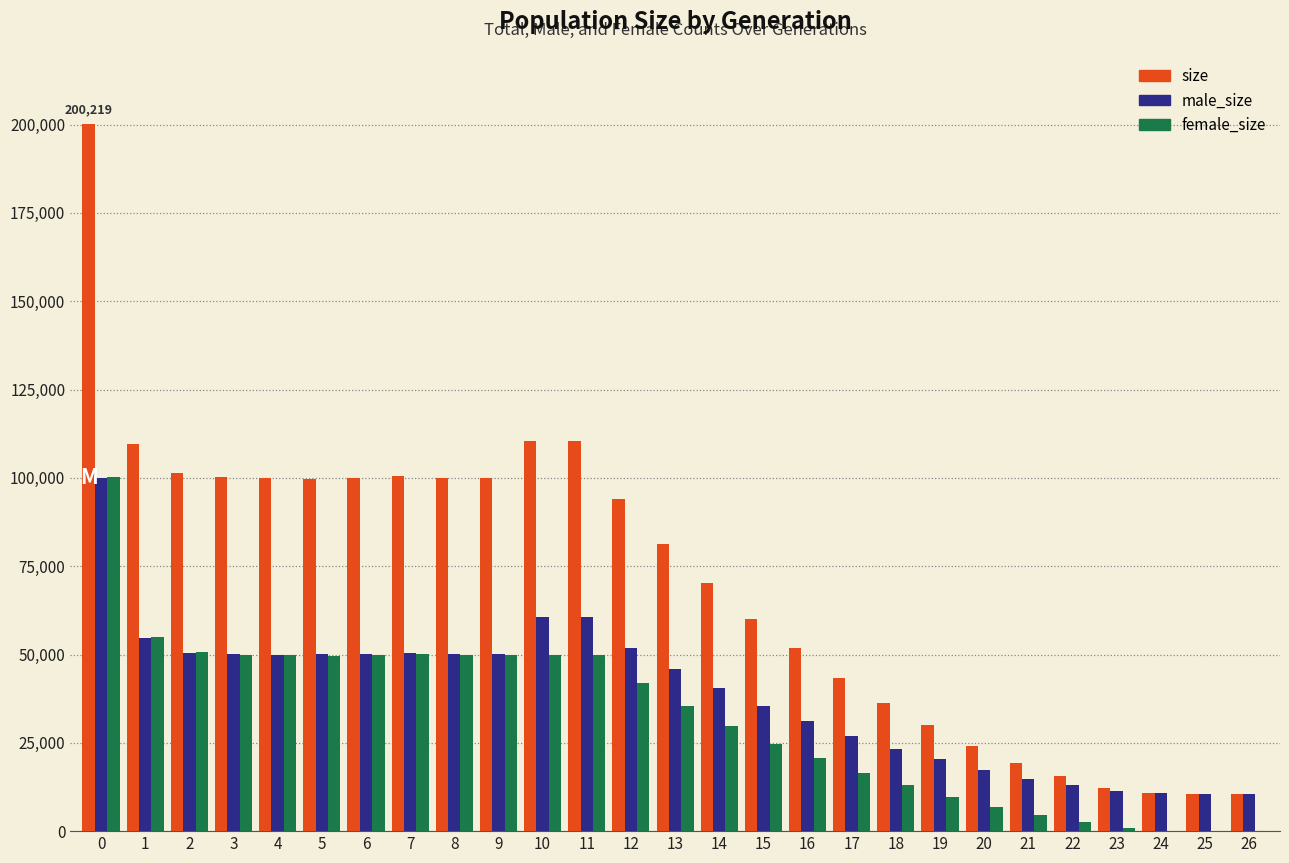

The value of male_size at 18 is 8539. True or false?

False